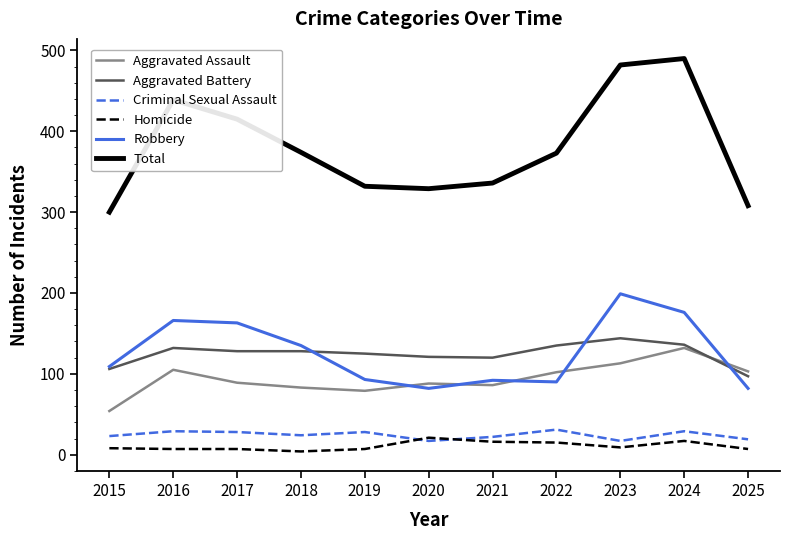

True or false: Aggravated Battery and Homicide cross at least once.

False